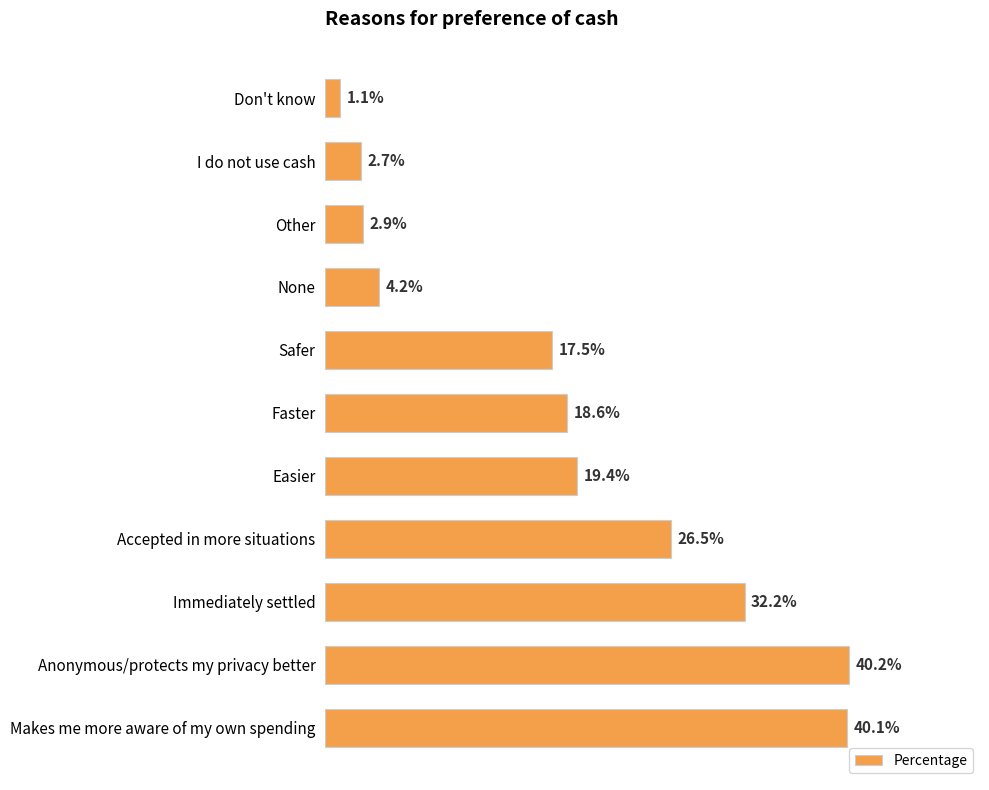

Does the chart contain any negative values?

No